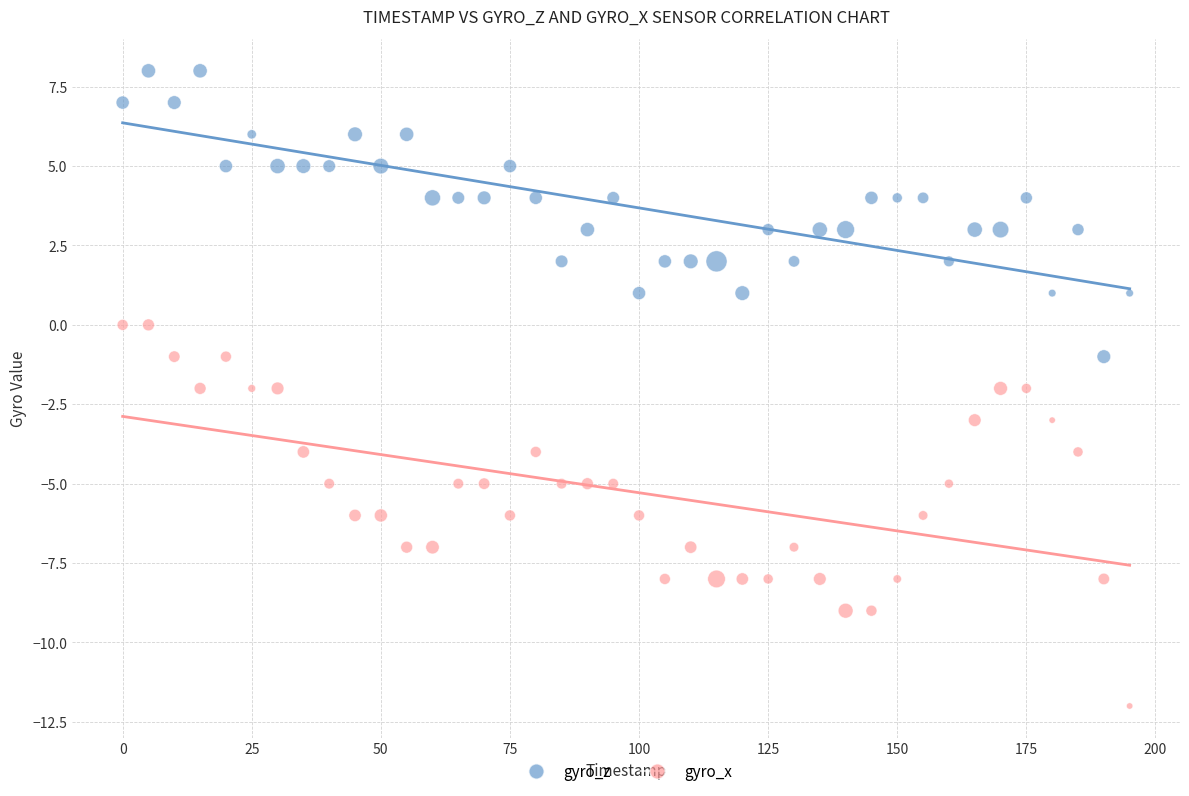

Which series has the largest Y range (max minus min)?

gyro_x